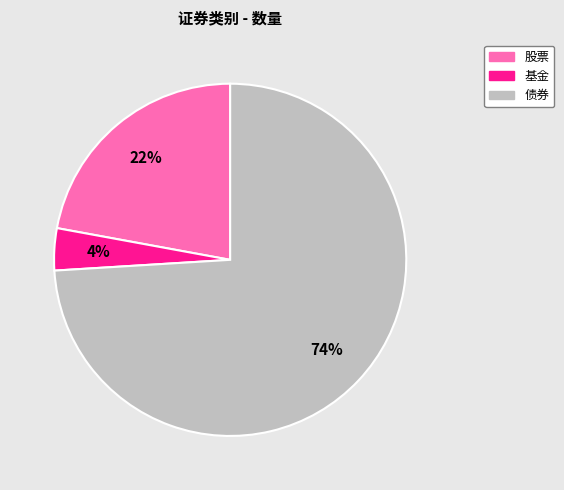

Do 股票 and 债券 together represent more than half of the pie?

Yes